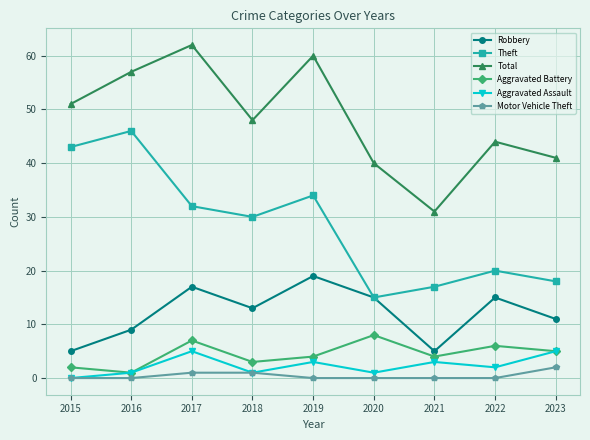

Which series changed the most between 2016 and 2021?

Theft